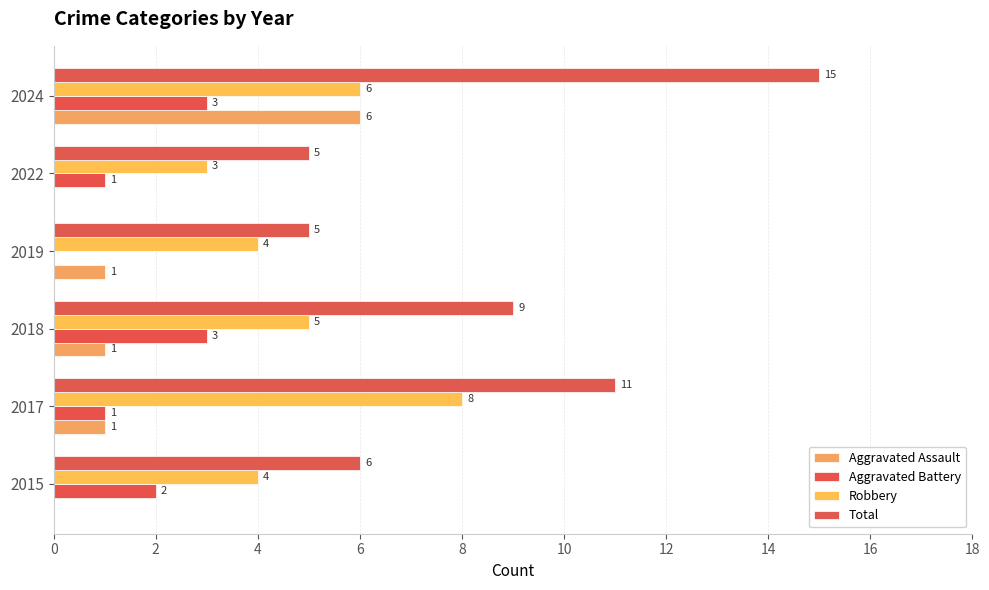

Count the number of categories in the chart.

6